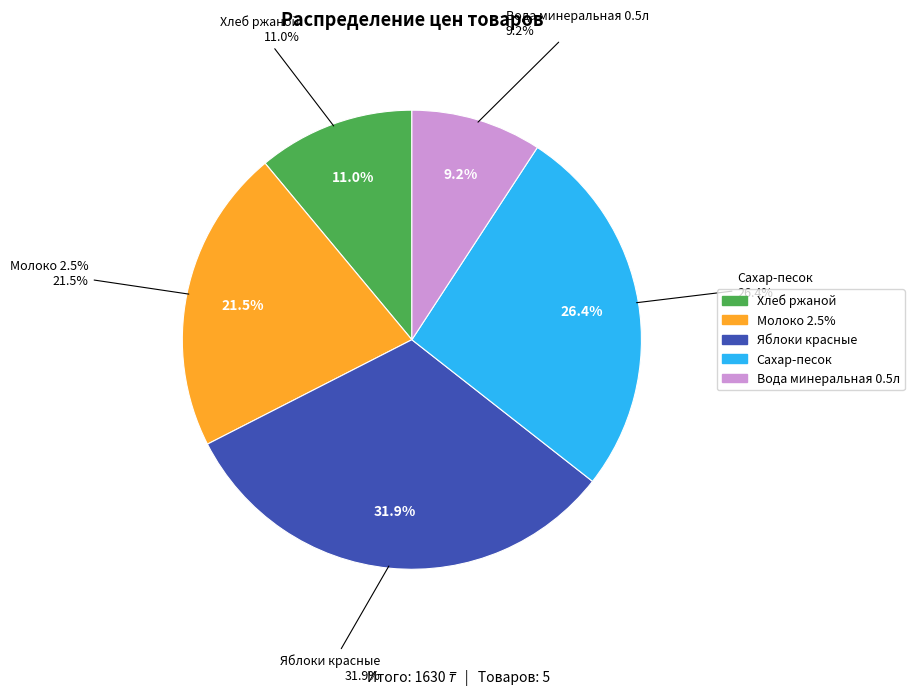

Between Хлеб ржаной and Вода минеральная 0.5л, which is larger?

Хлеб ржаной